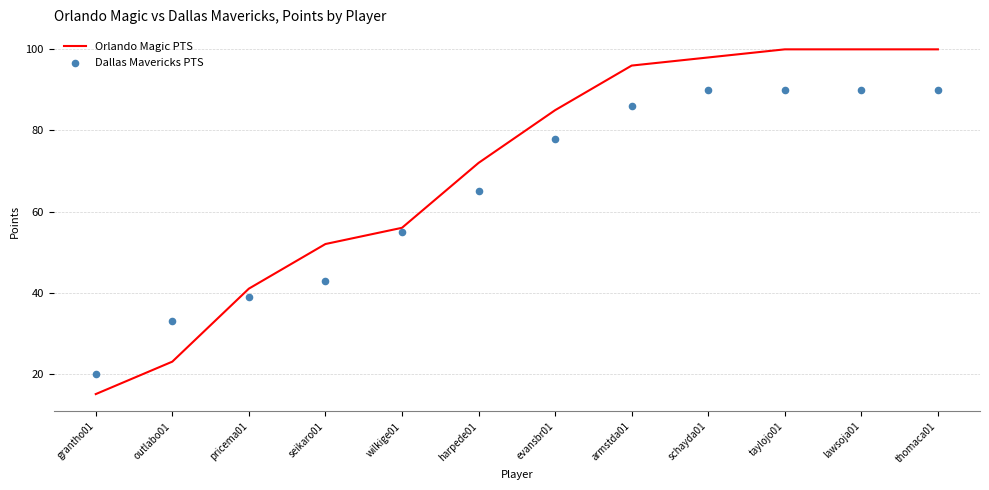

What is the total value across all series at pricema01?

80